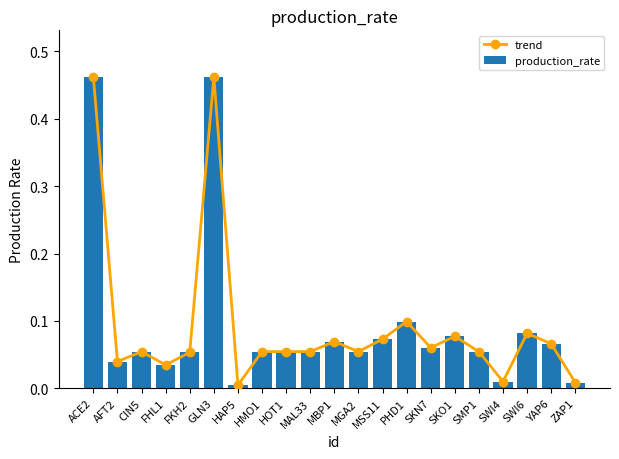

Between CIN5 and MSS11, which series saw the biggest shift?

trend